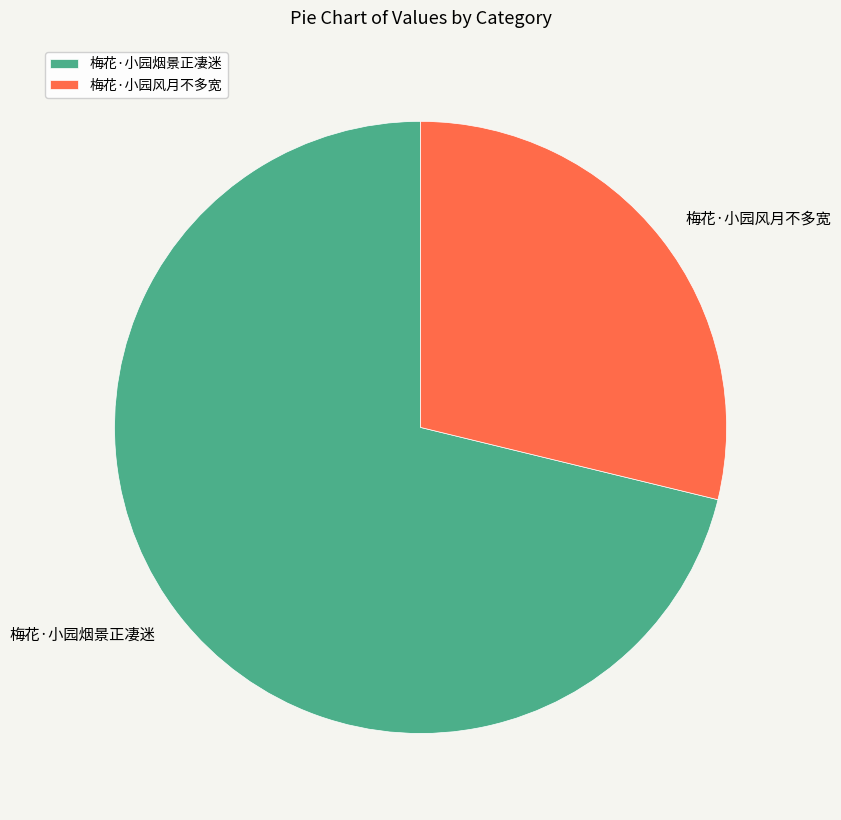

Which has a higher value, 梅花·小园烟景正凄迷 or 梅花·小园风月不多宽?

梅花·小园烟景正凄迷